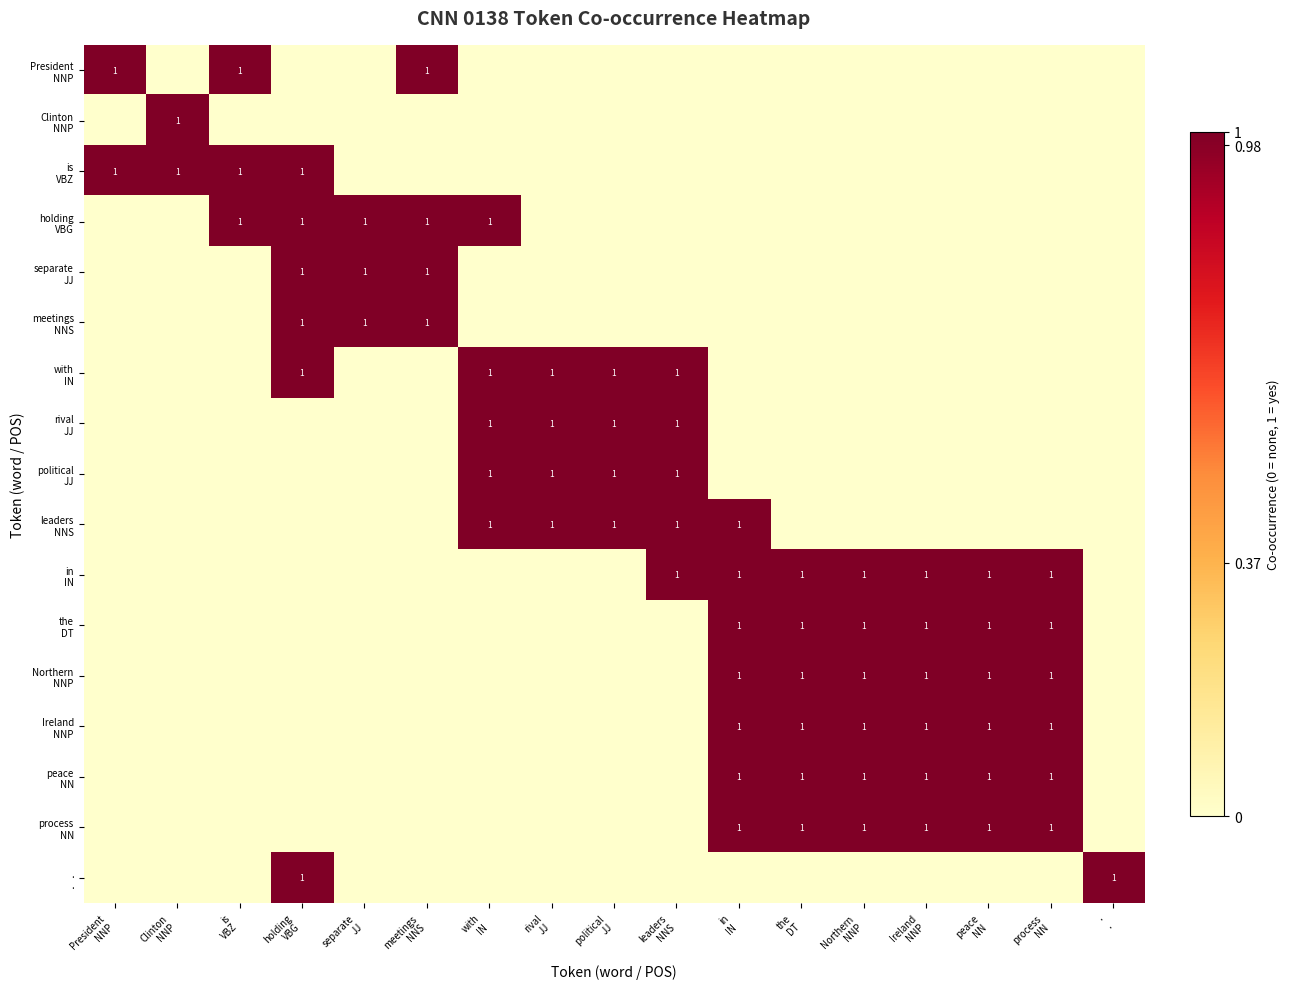

At how many categories does at least one series exceed 0?

17